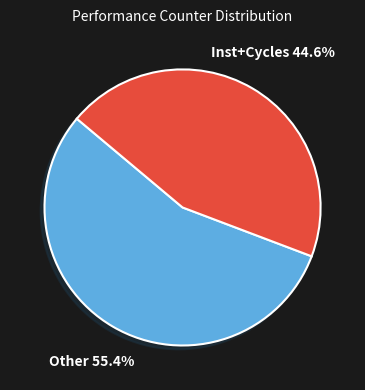

Is there any slice that represents more than half of the pie?

Yes